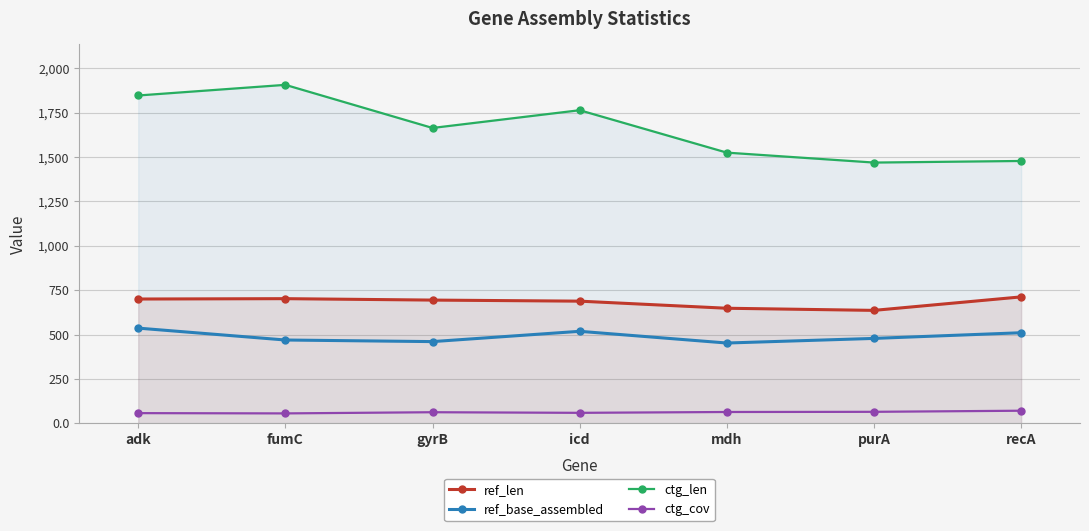

The value of ref_base_assembled at mdh is 452.0. True or false?

True